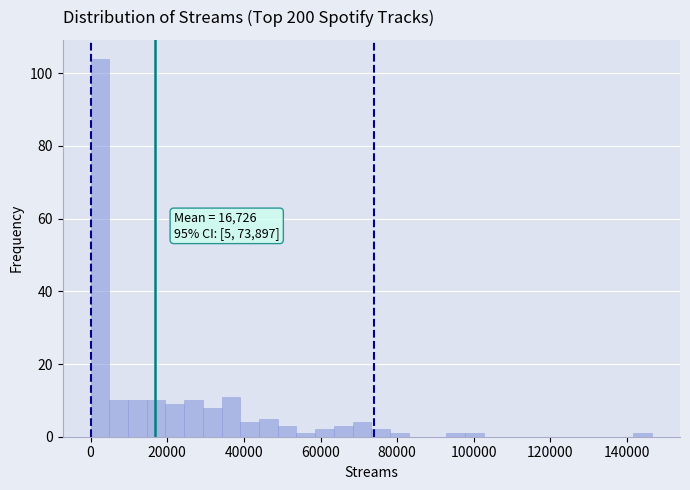

Around what value on the x-axis is the tallest bar? Give the approximate position of its centre, as read against the axis.

2000